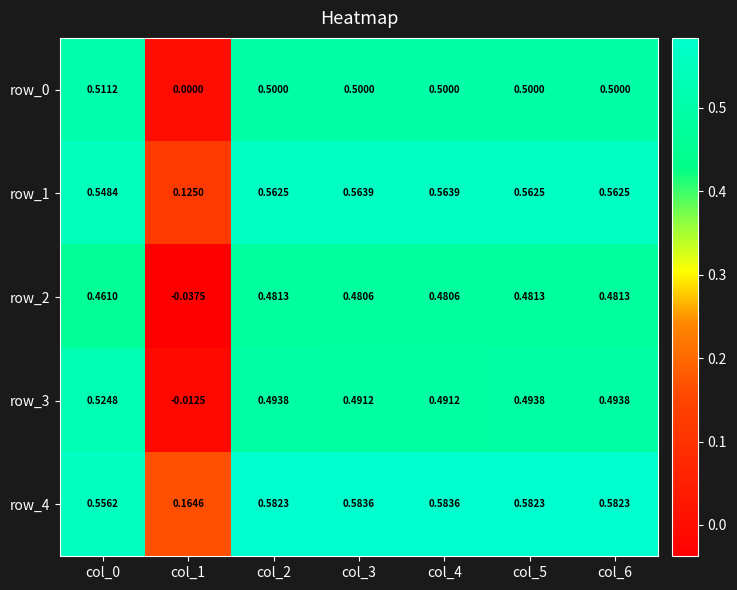

Which series changed the most between col_4 and col_5?

row_3